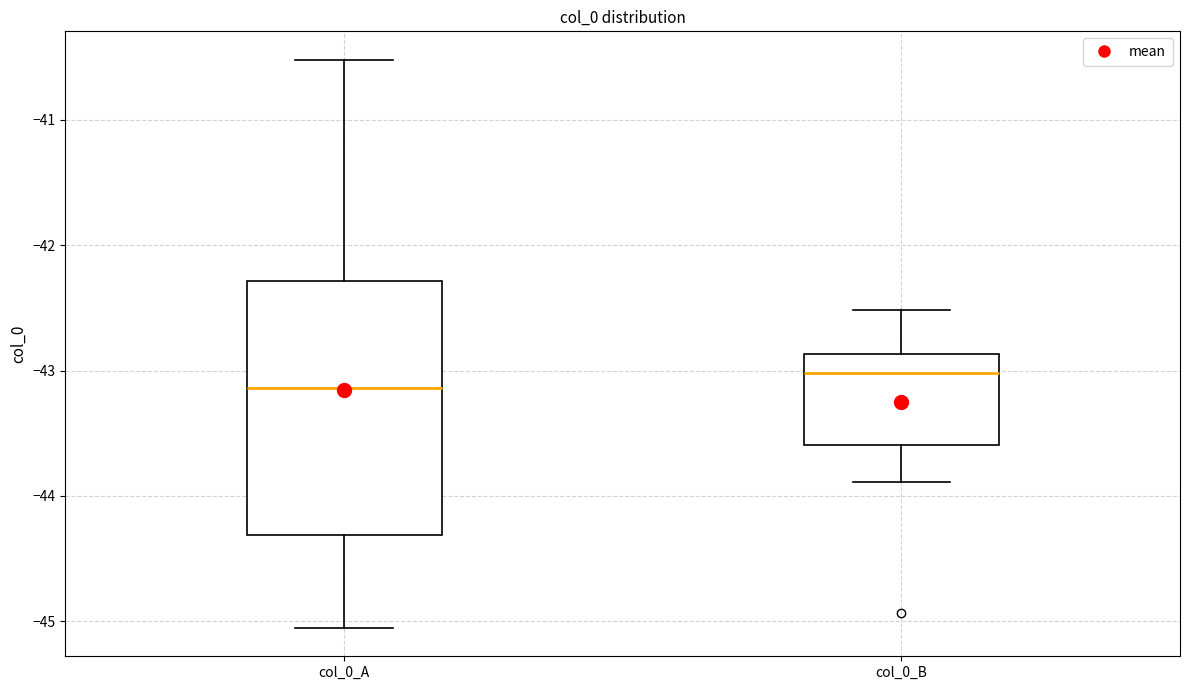

Reading left to right, read every box against the y-axis: the position of its median line, the range the box covers, and the ends of its whiskers. The values are not printed on the chart, so give them approximately, as read against the axis.

col_0_A: median -43.1, box -44.3 to -42.3, whiskers -45.1 to -40.5
col_0_B: median -43.0, box -43.6 to -42.9, whiskers -43.9 to -42.5